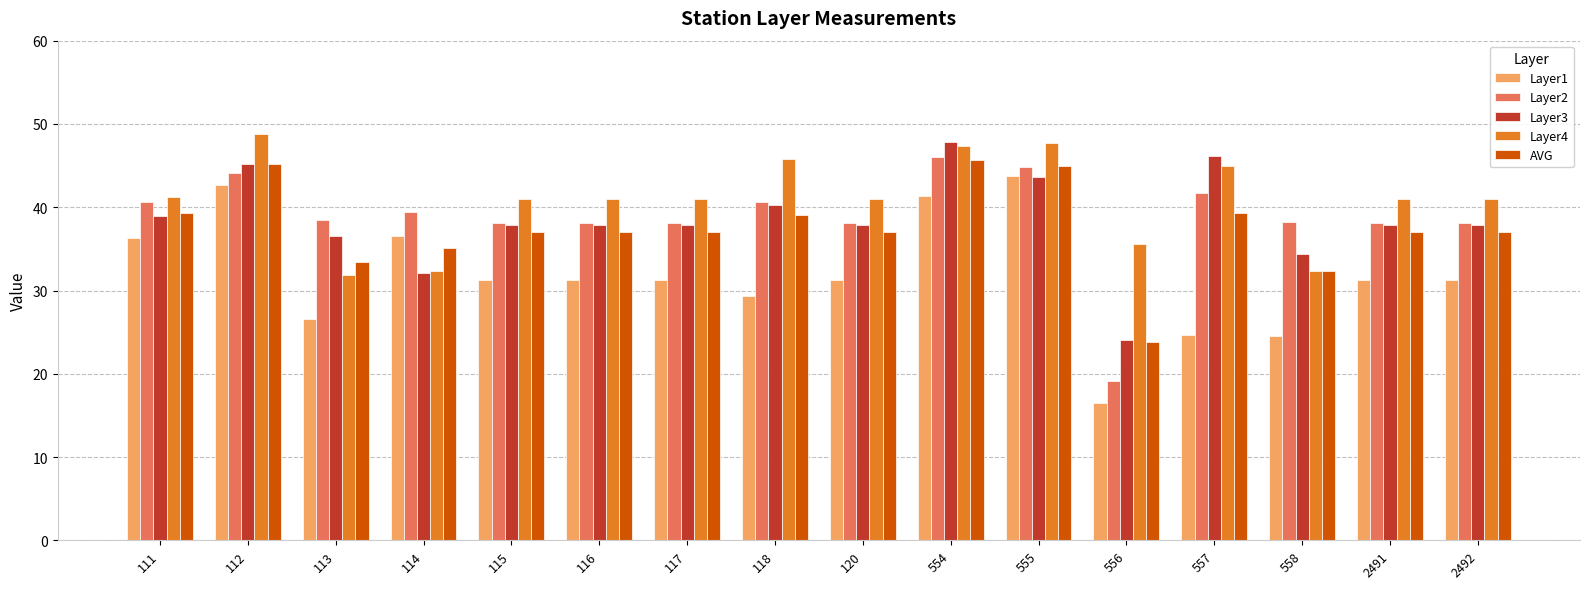

What is the total value across all series at 2491?

185.2